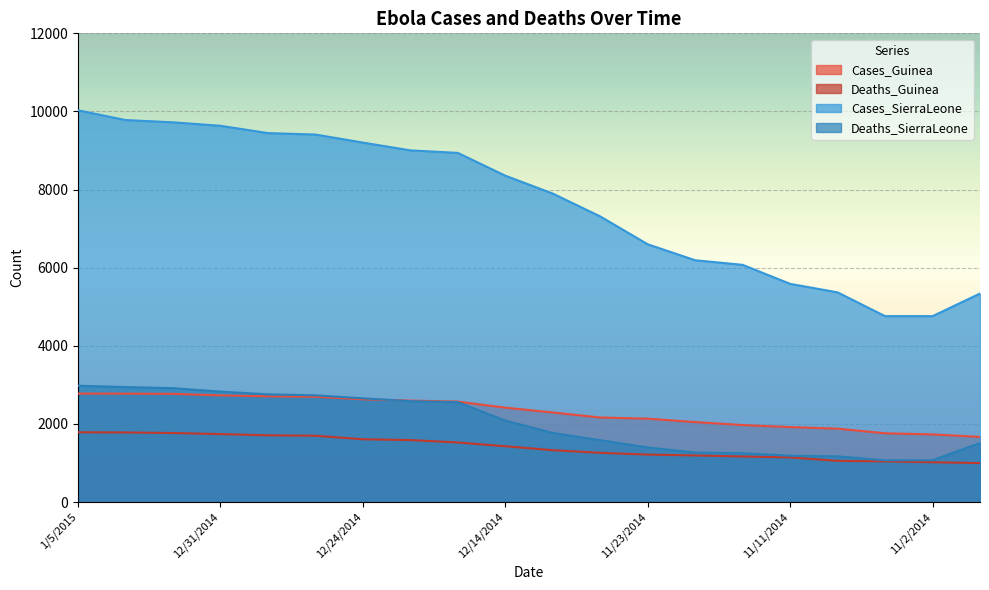

The value of Cases_SierraLeone at 11/18/2014 is 6190. True or false?

True